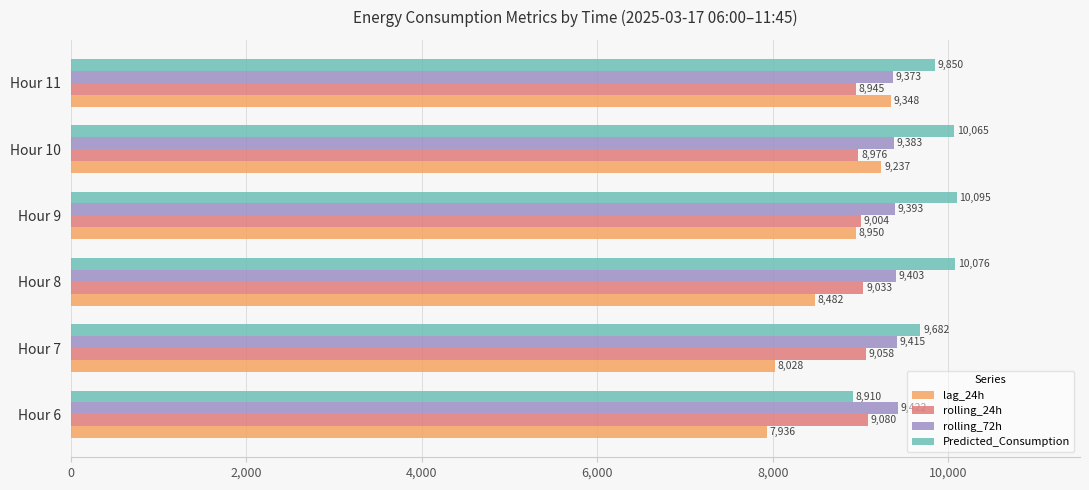

Which series has the widest spread of values?

lag_24h